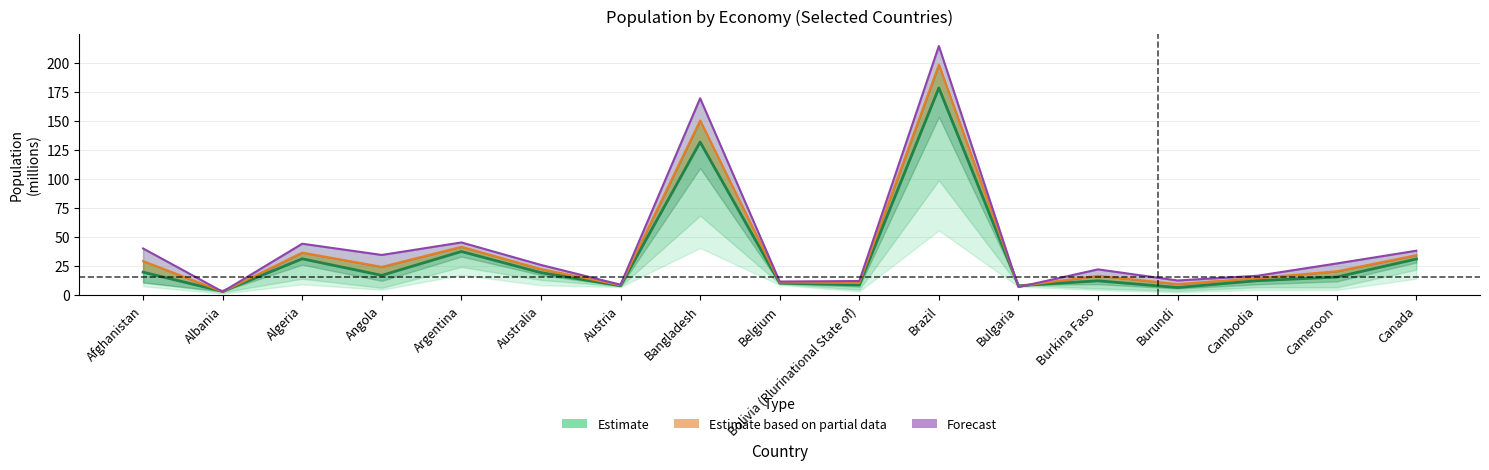

Between which two adjacent categories do Estimate and Estimate based on partial data first intersect?

Afghanistan and Albania